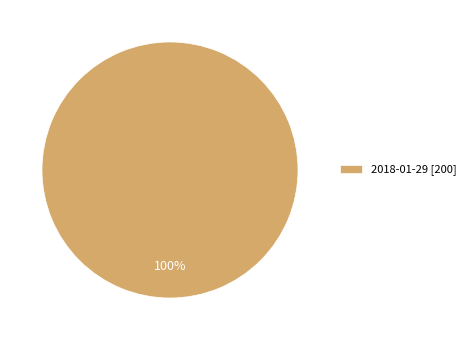

True or false: 2018-01-29 [200] accounts for 100% of the total.

True